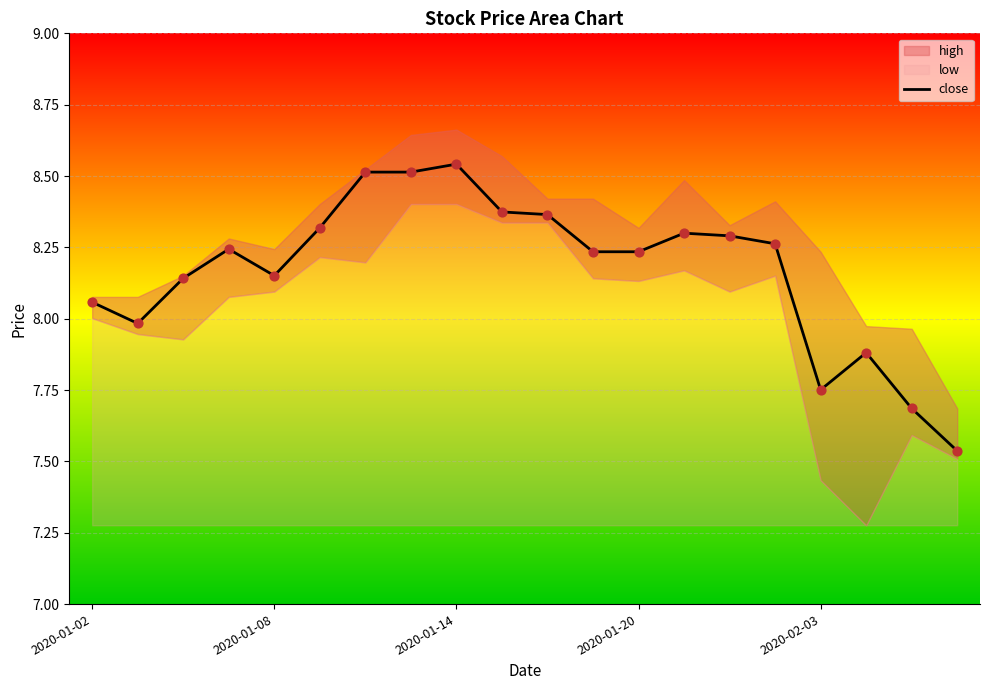

Which has a higher value, 13 or 16?

13